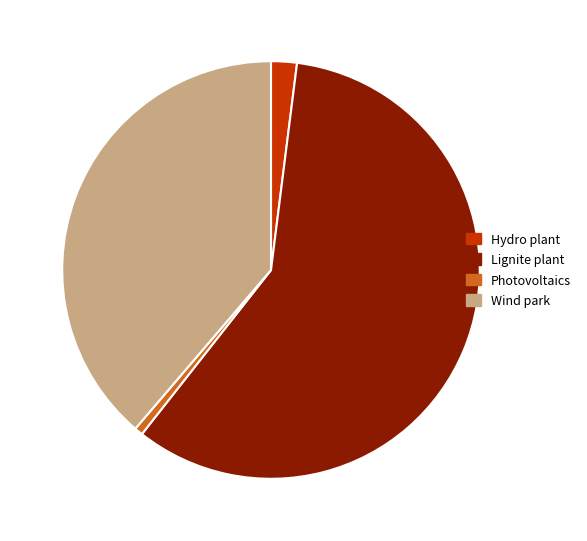

Is there any slice that represents more than half of the pie?

Yes